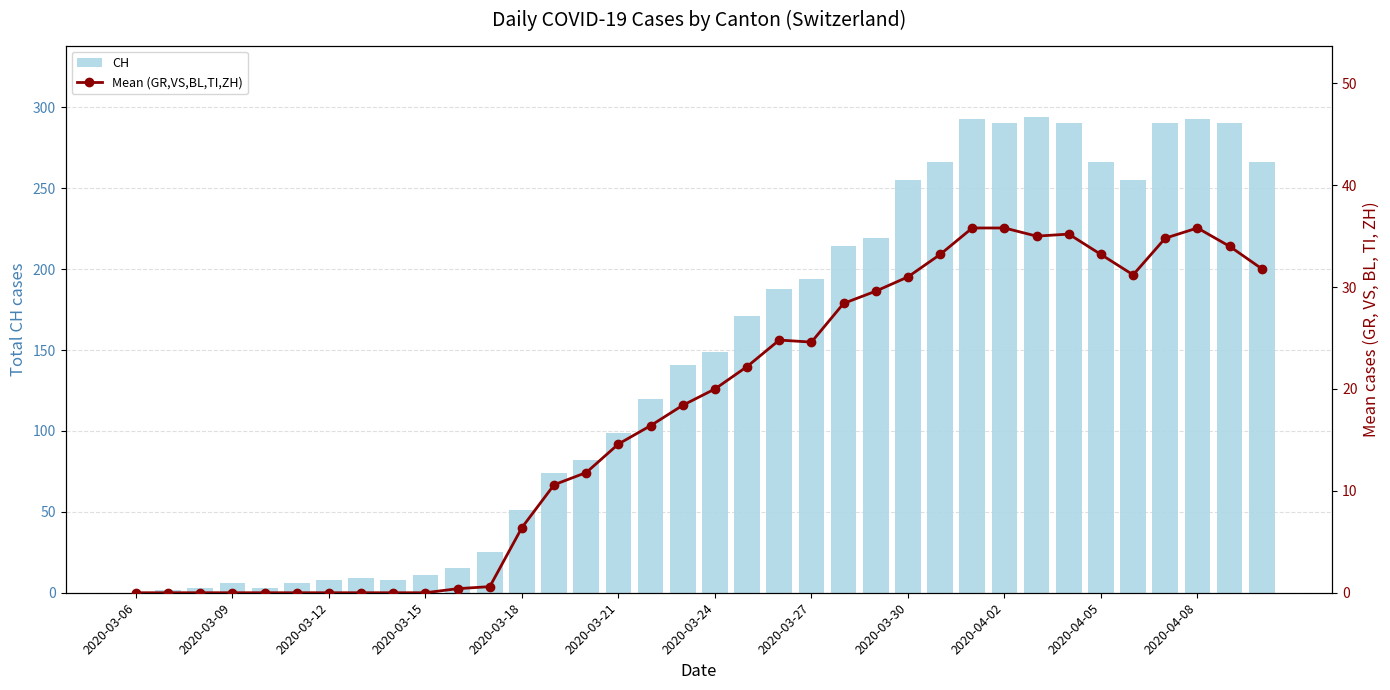

How many values in the Mean (GR,VS,BL,TI,ZH) series are below 20?

18